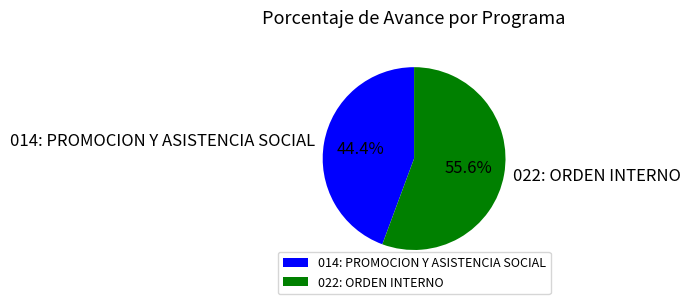

To the nearest percent, what portion does 022: ORDEN INTERNO represent?

56%